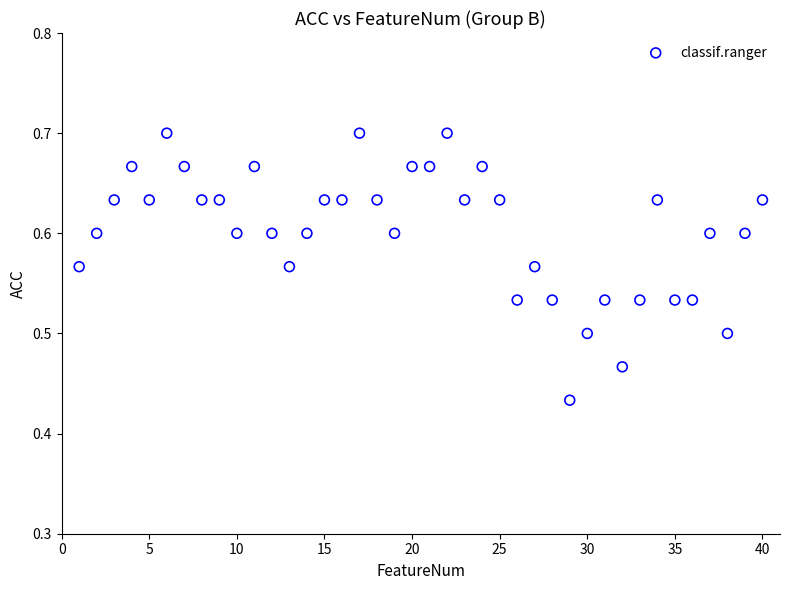

What is the range of Y values (max minus min)?

0.3